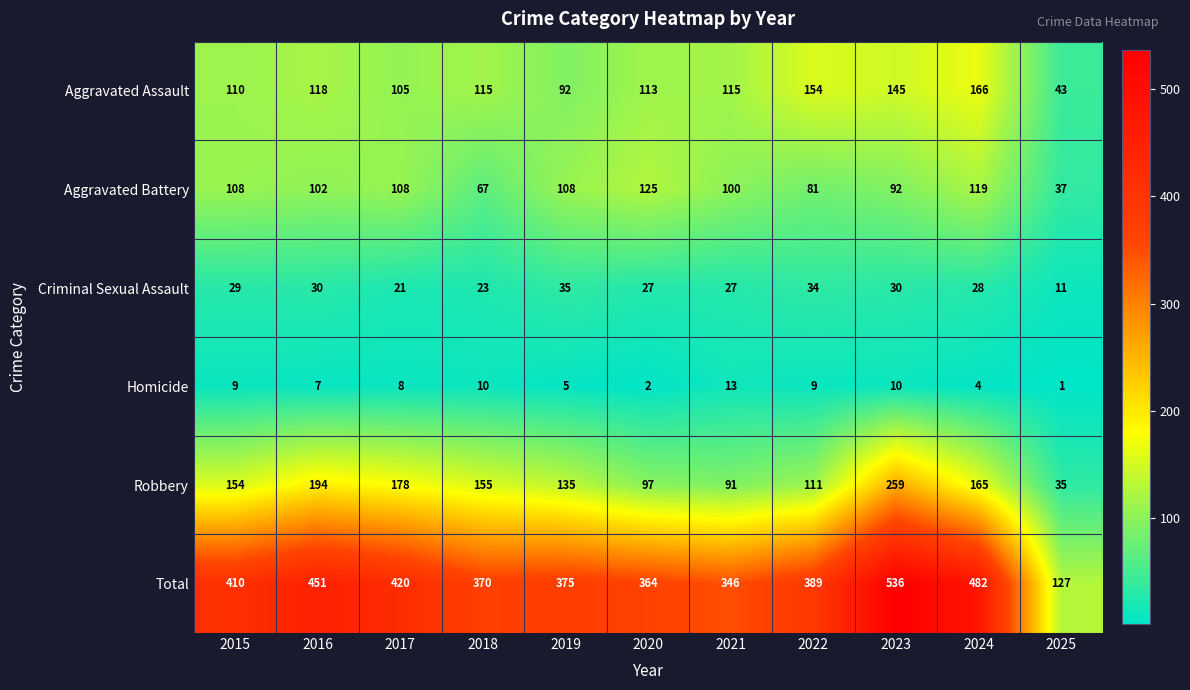

What is the highest value of the Robbery series?

259